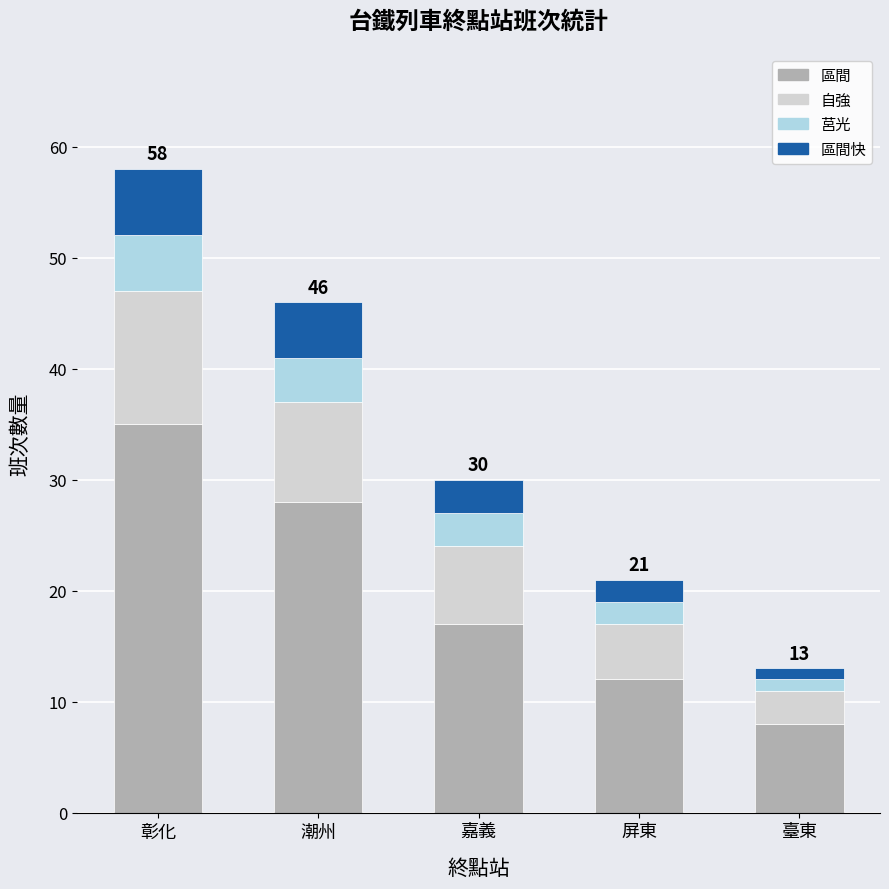

Rank the categories by 區間 value from lowest to highest.

臺東, 屏東, 嘉義, 潮州, 彰化